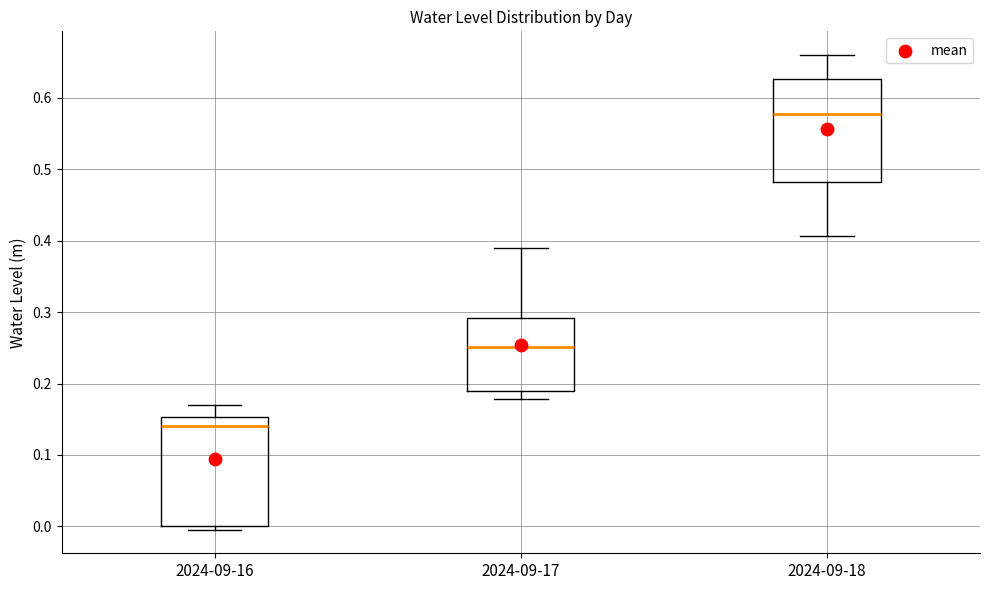

Which box has the lowest median line?

2024-09-16